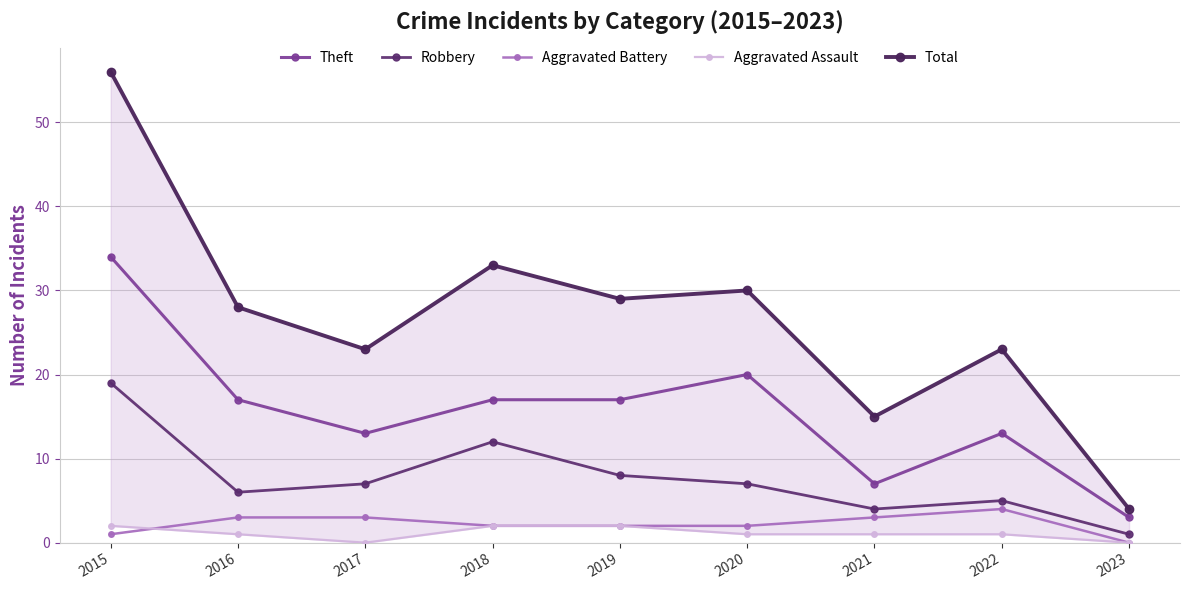

Which series has the largest total across all categories?

Total